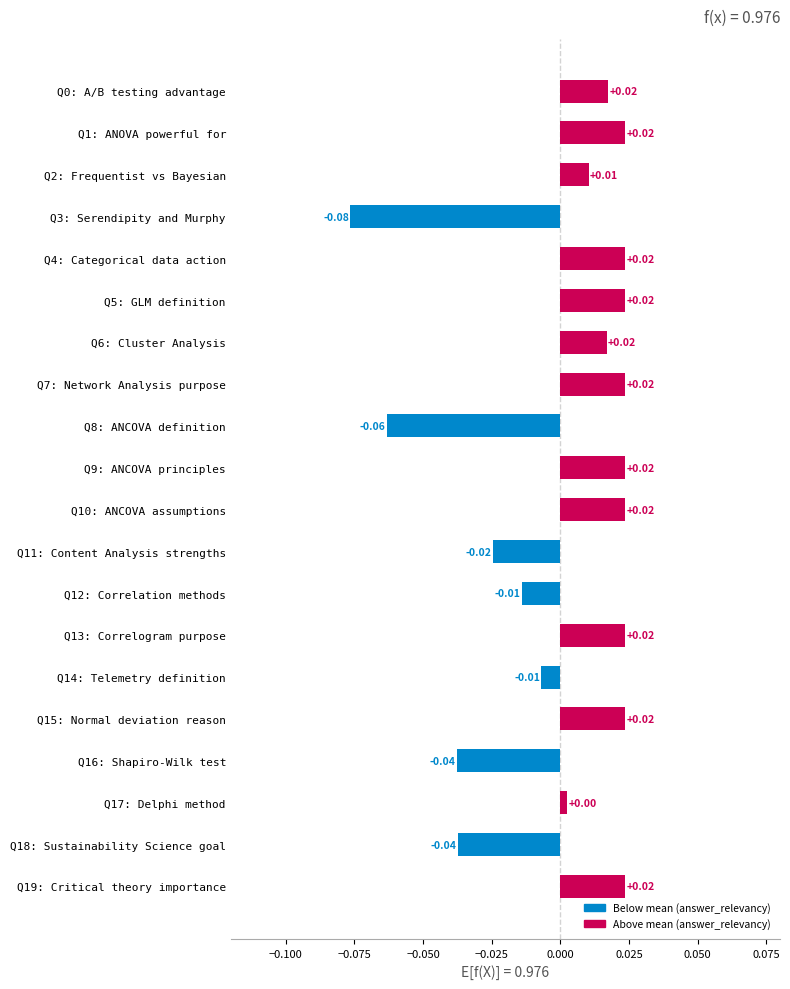

Where is the data nearest to the value 0?

Q17: Delphi method